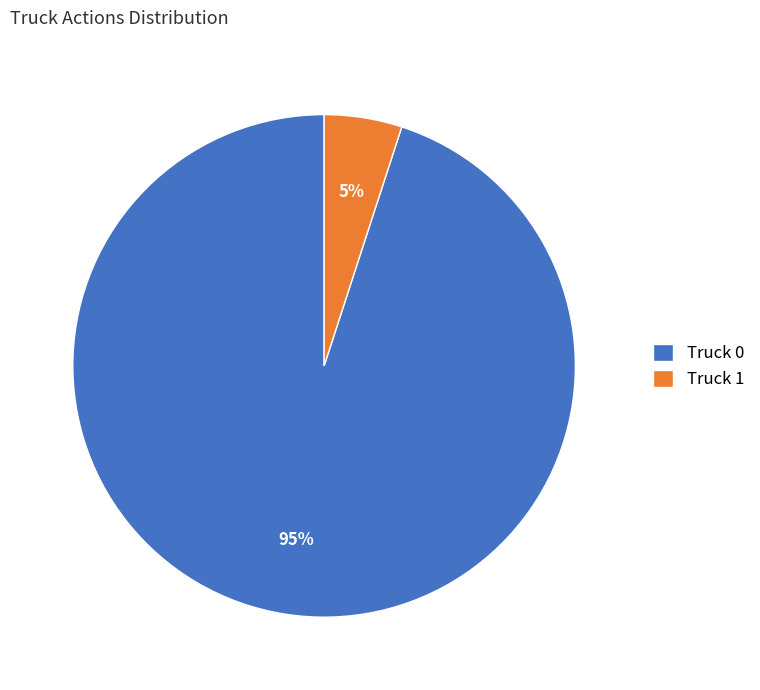

To the nearest percent, what portion does Truck 1 represent?

5%